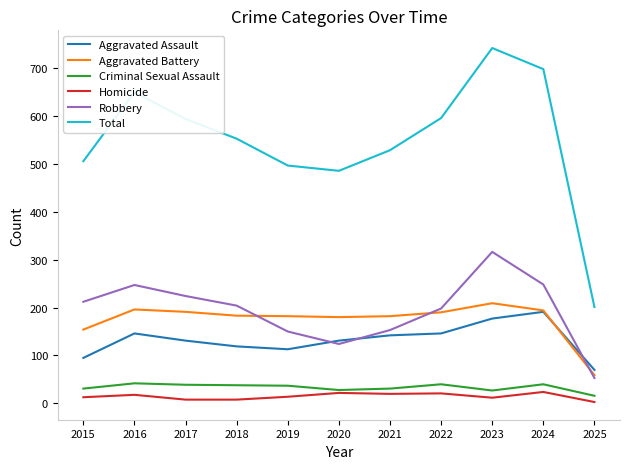

Which series has the largest total across all categories?

Total